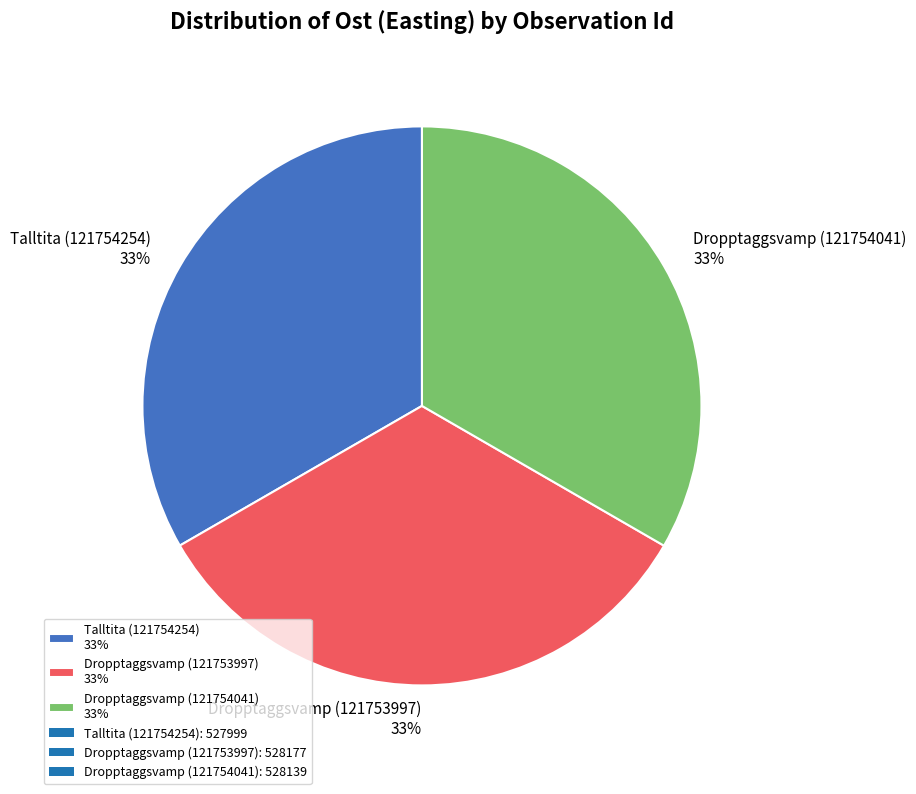

What percentage is the Dropptaggsvamp (121753997) 33% slice, to the nearest percent?

33%